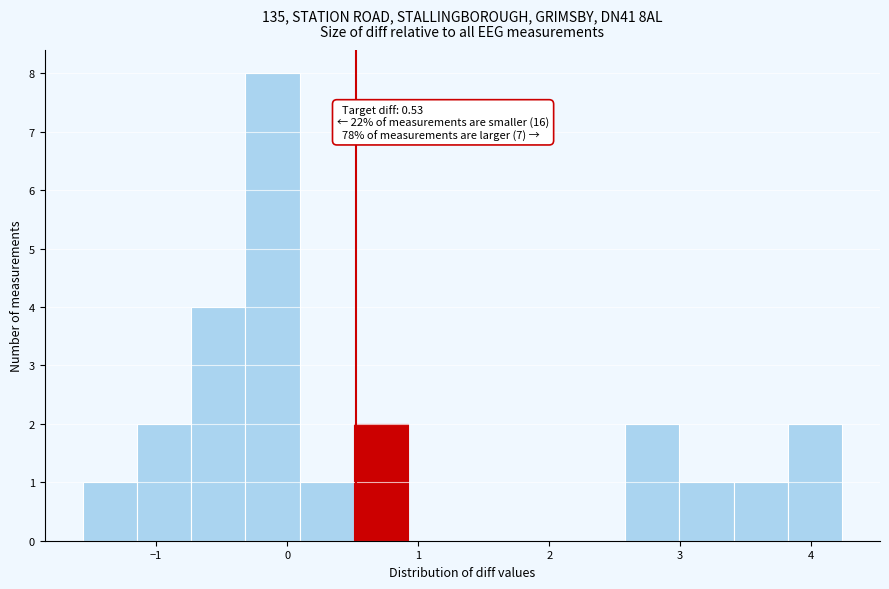

Over which range of the x-axis is the bar tallest?

-0.3 to 0.1